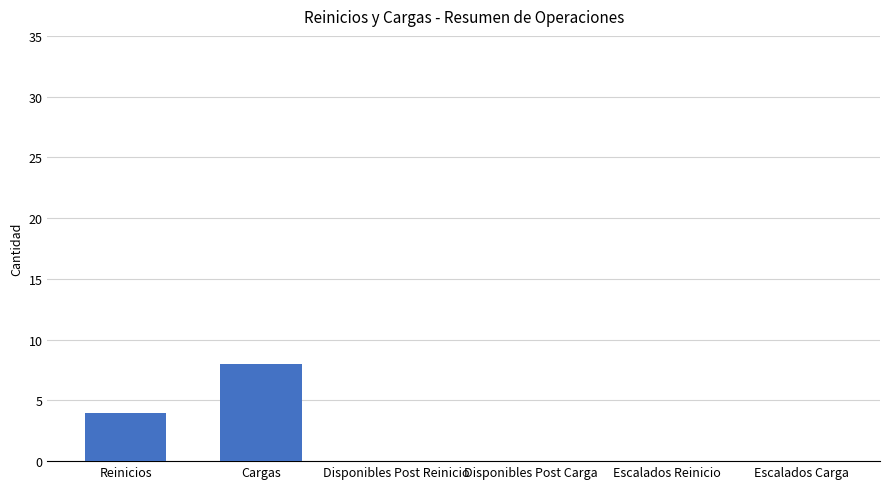

Count the number of categories in the chart.

6